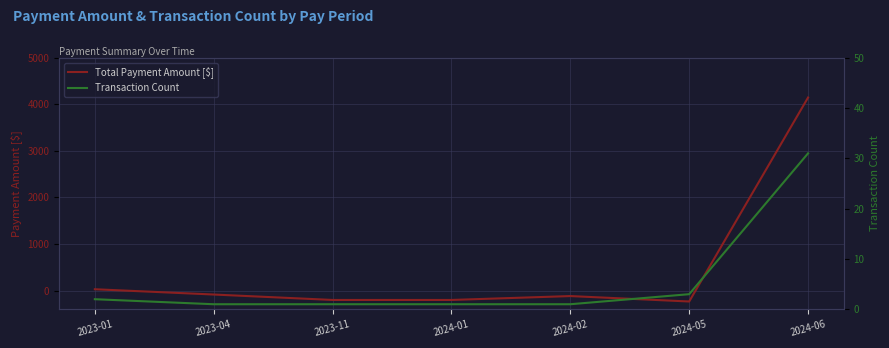

What is the maximum value shown in the chart?

4146.6